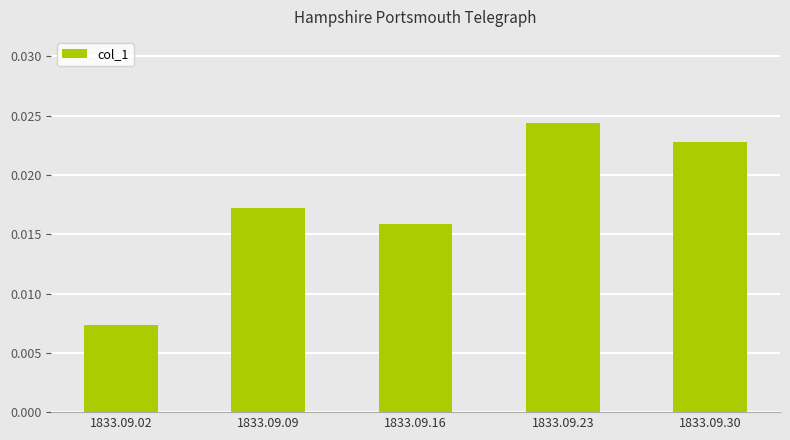

At which category does the chart reach its minimum across all series?

1833.09.02